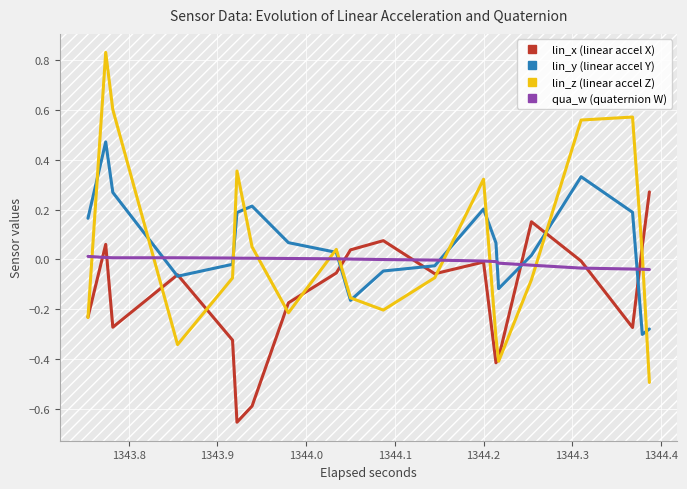

Rank the series by their maximum value, from highest to lowest.

lin_z (linear accel Z), lin_y (linear accel Y), lin_x (linear accel X), qua_w (quaternion W)